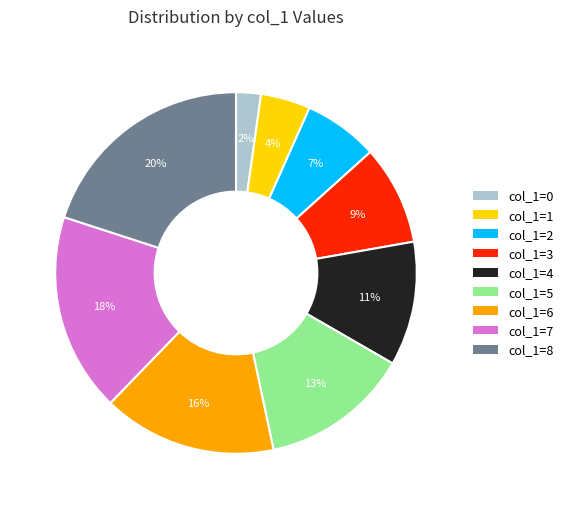

Count the number of slices in the pie.

9